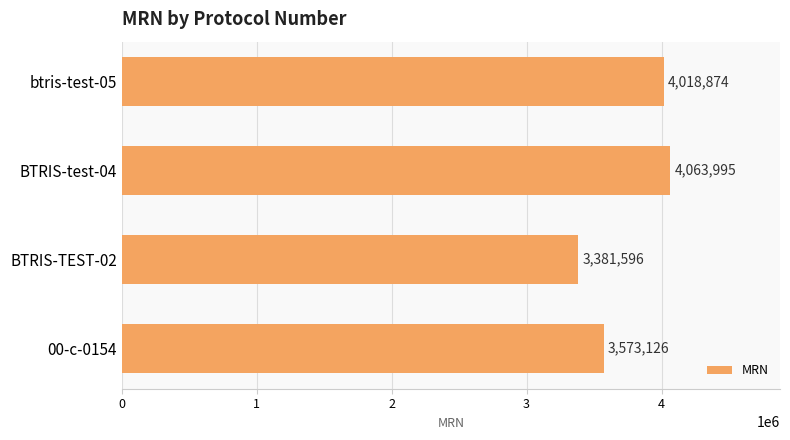

At which label is the value closest to 3722795?

00-c-0154